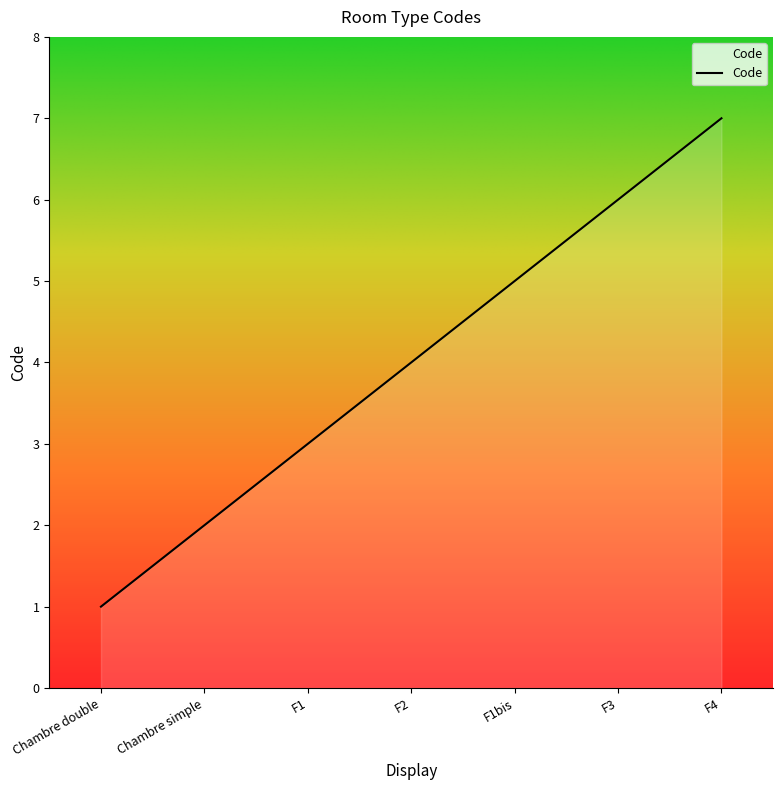

What is the sum of all values?

28